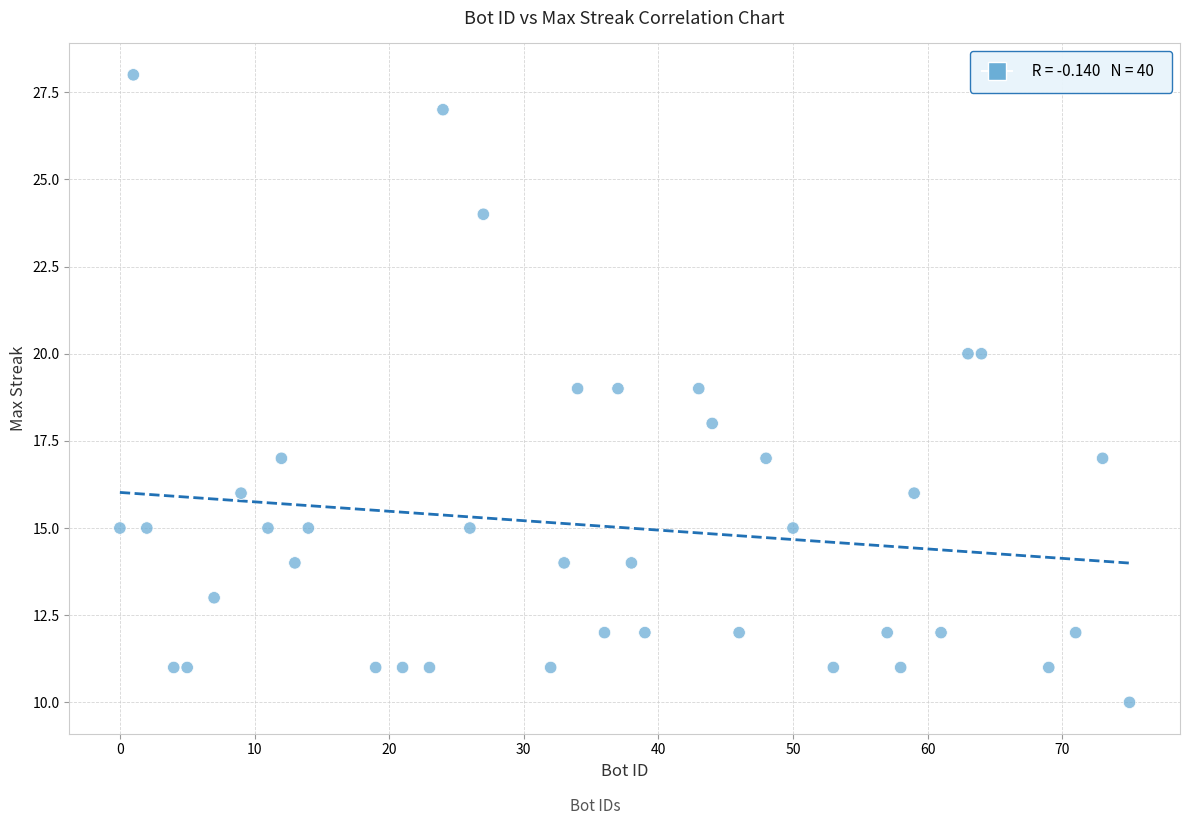

What is the range of Y values (max minus min)?

18